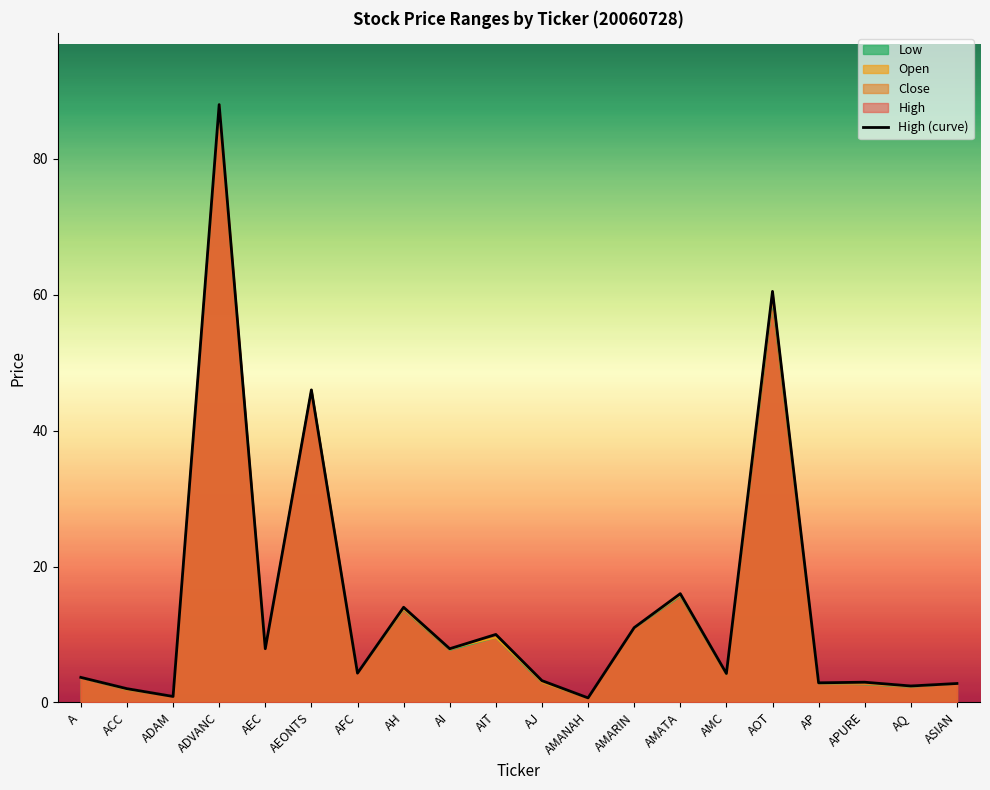

Where does the data first go above 4?

ADVANC